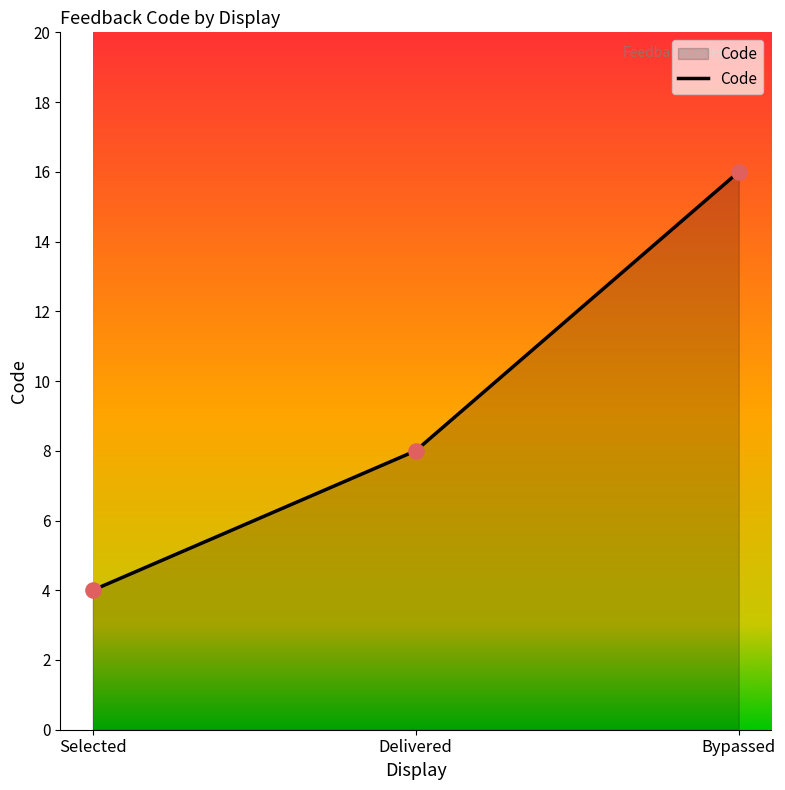

Between Bypassed and Selected, which is larger?

Bypassed